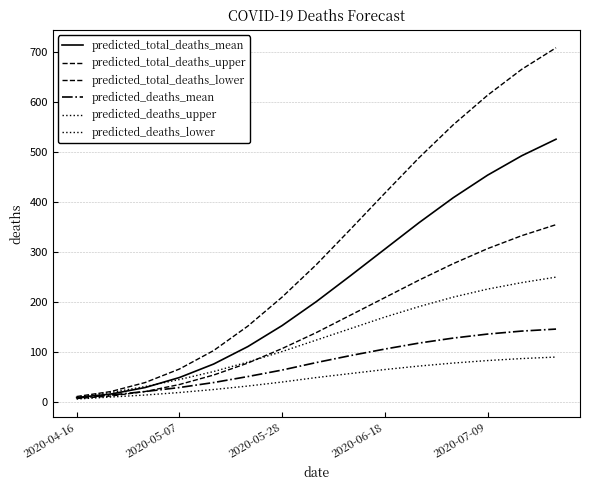

What is the sum of all predicted_deaths_mean values?

1159